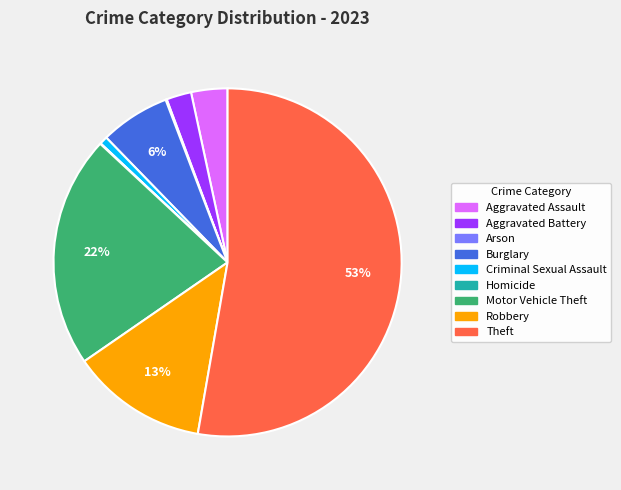

Is it true that Theft is 63% of the pie?

False